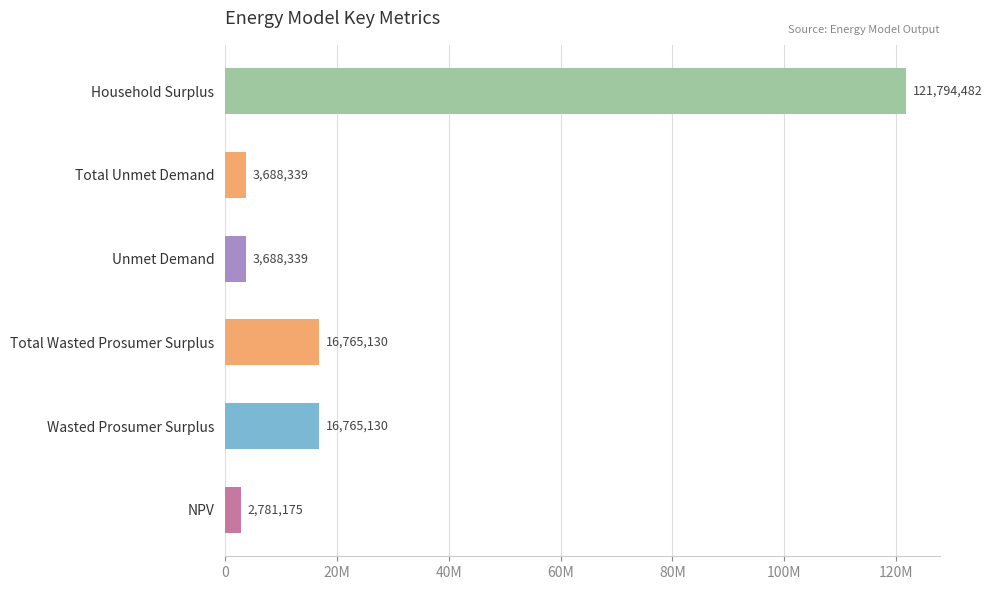

Does the chart contain stacked bars?

No